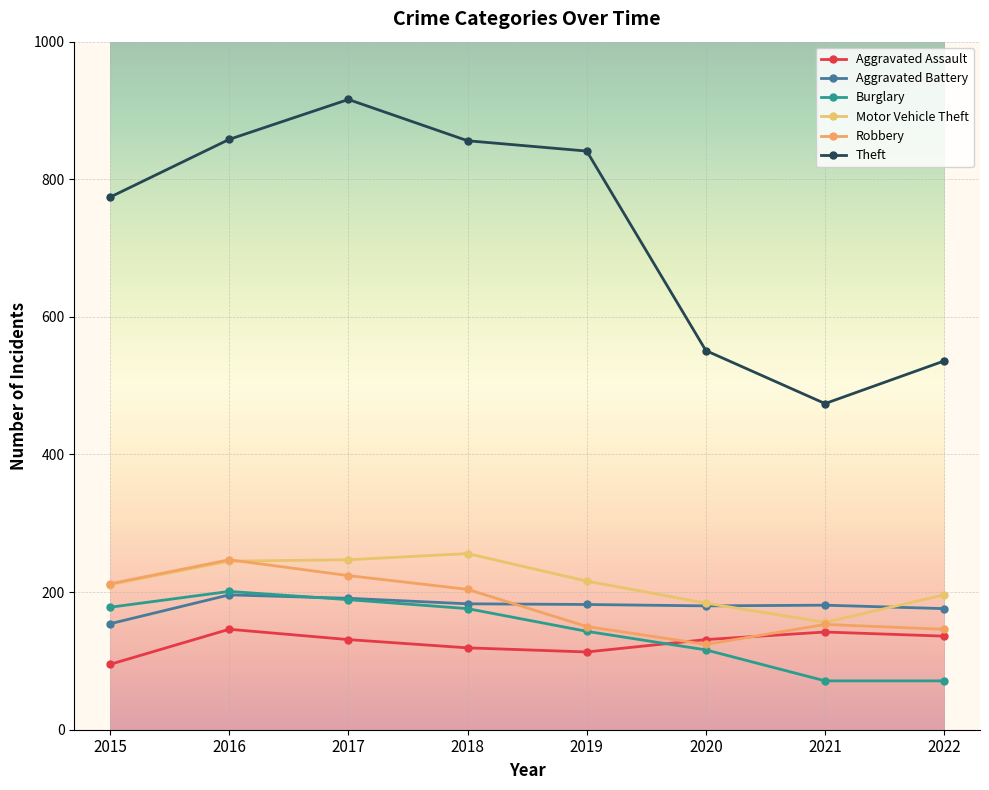

True or false: Robbery and Theft intersect in this chart.

False